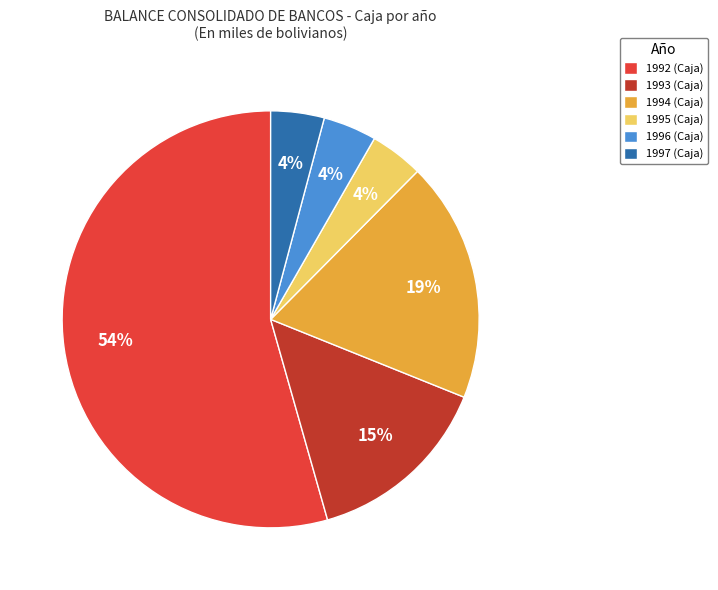

What percentage is the 1994 (Caja) slice, to the nearest percent?

19%